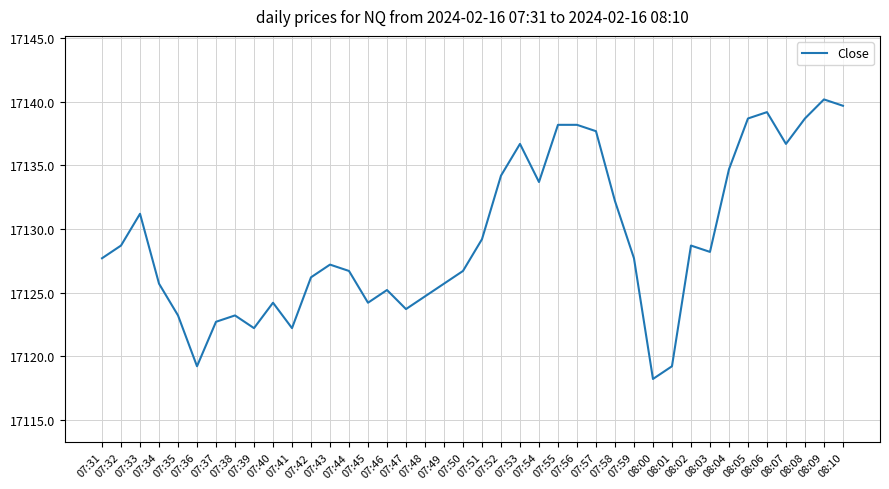

How many lines are shown in the chart?

1